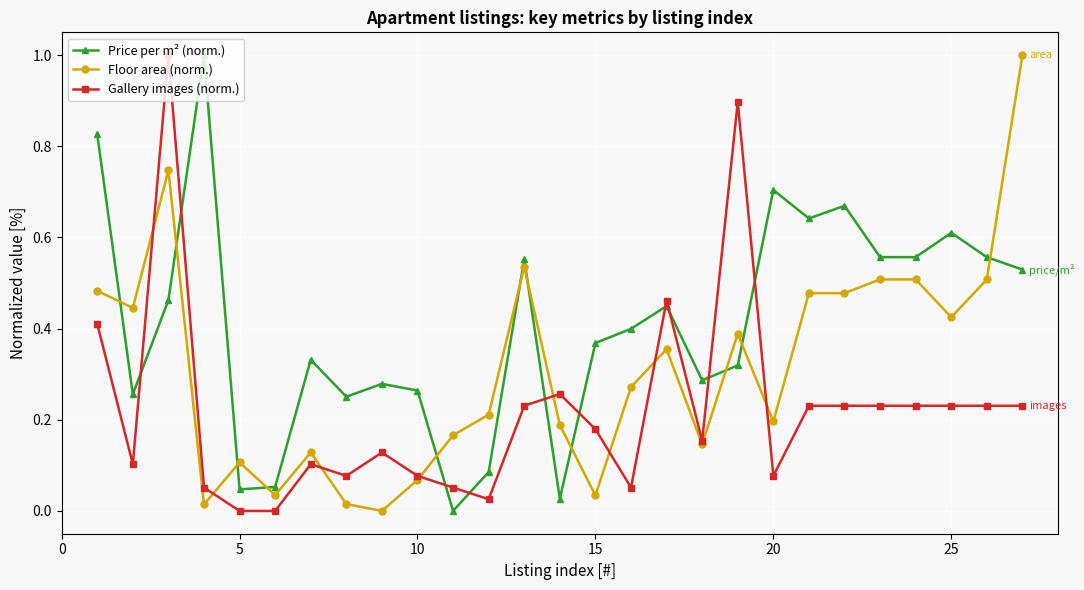

How many lines are shown in the chart?

3